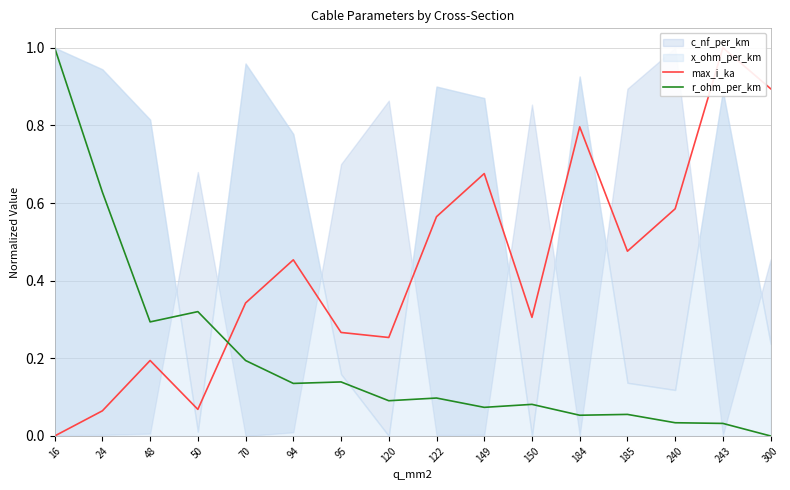

At how many categories does at least one series exceed 0?

16